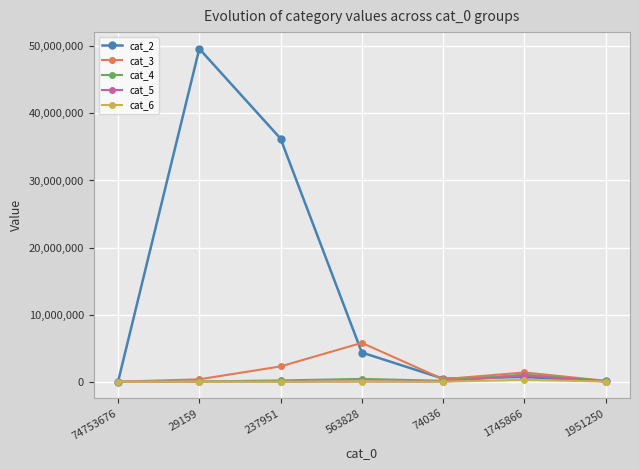

At which category is the sum across all series the highest?

29159